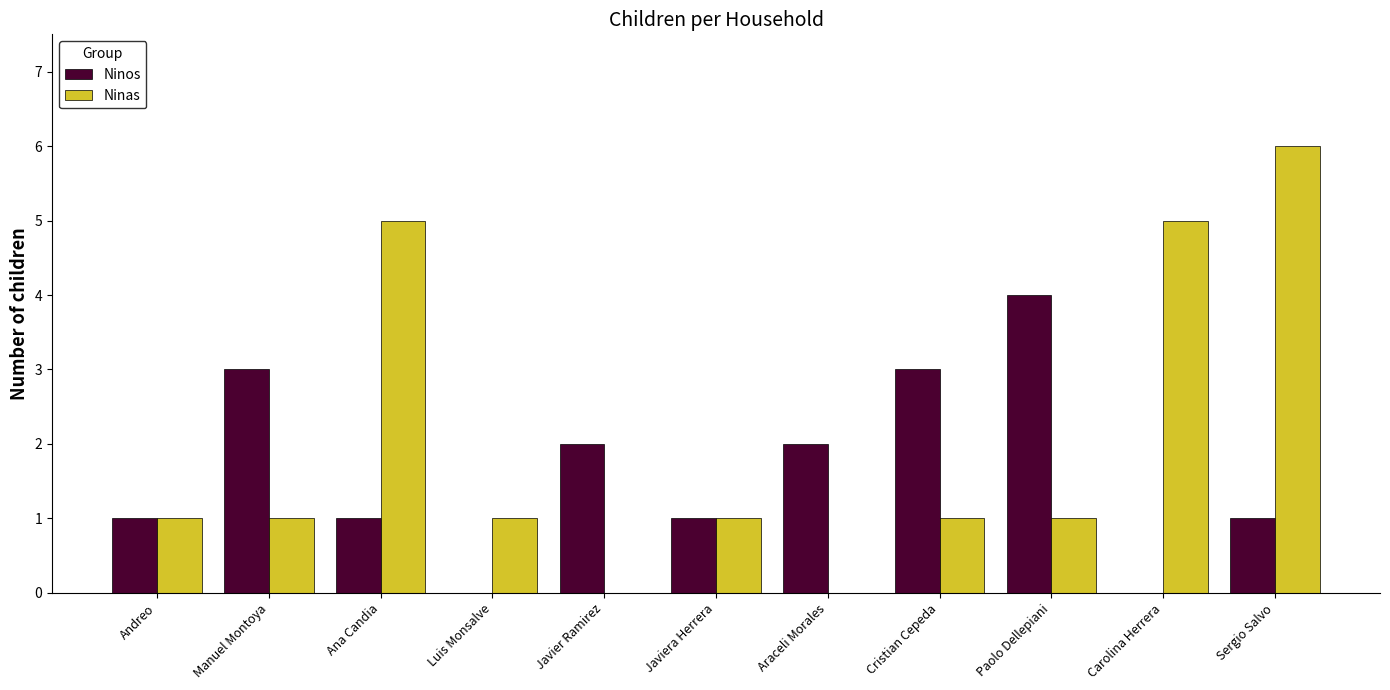

Which series changed the most between Manuel Montoya and Ana Candia?

Ninas